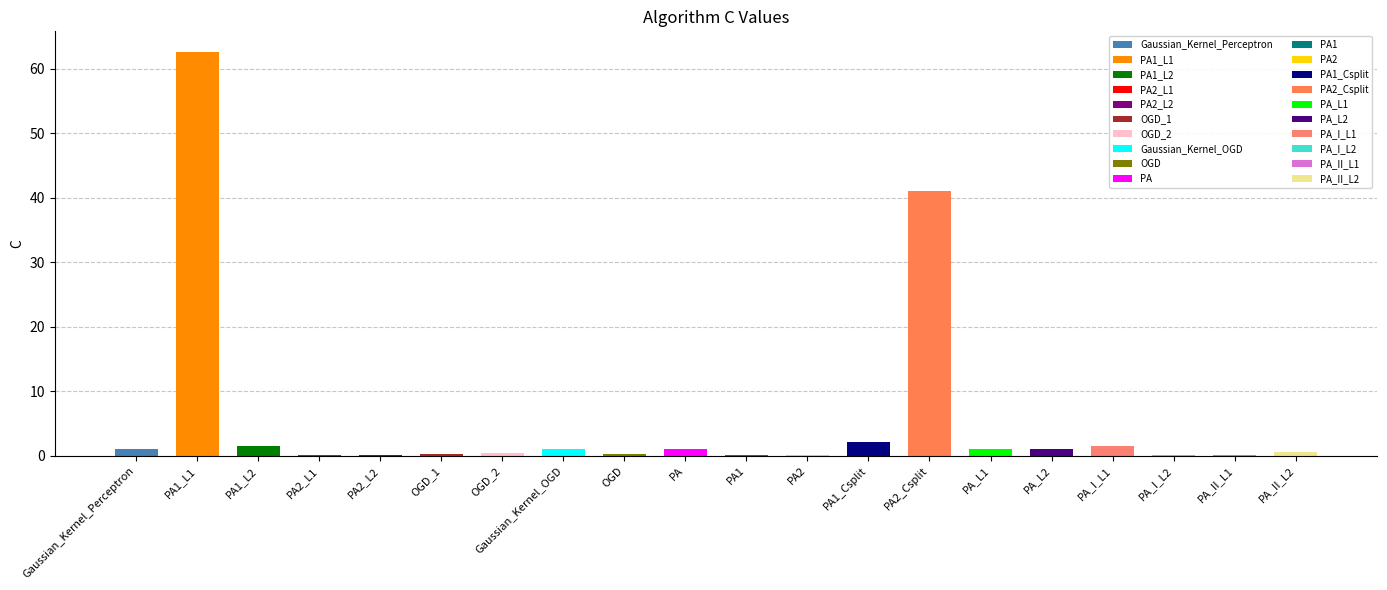

List the labels in order of value, smallest first.

PA2_L2, PA2_L1, PA_II_L1, PA1, PA_I_L2, PA2, OGD_1, OGD, OGD_2, PA_II_L2, Gaussian_Kernel_Perceptron, Gaussian_Kernel_OGD, PA, PA_L1, PA_L2, PA_I_L1, PA1_L2, PA1_Csplit, PA2_Csplit, PA1_L1